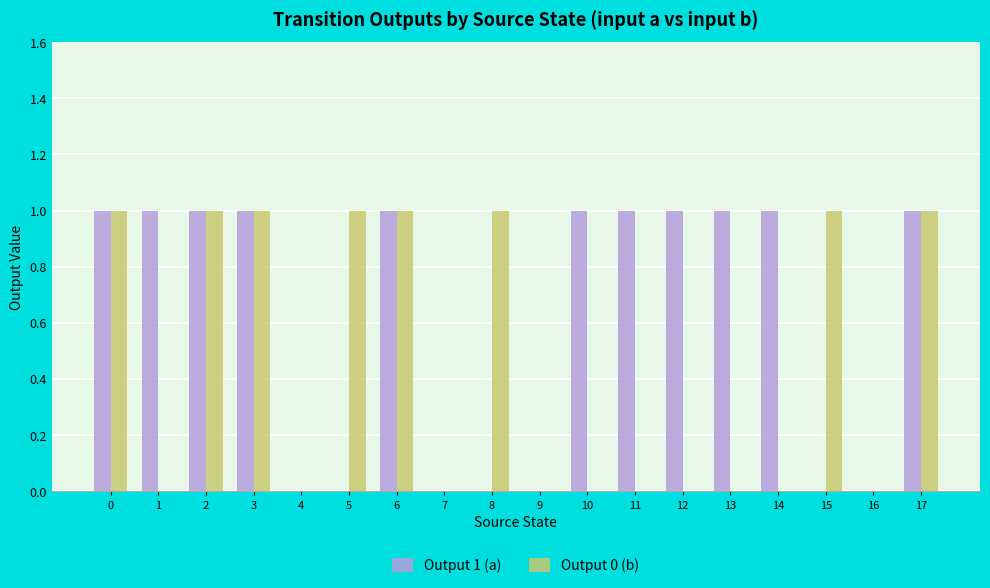

Which series has the largest total across all categories?

Output 1 (a)